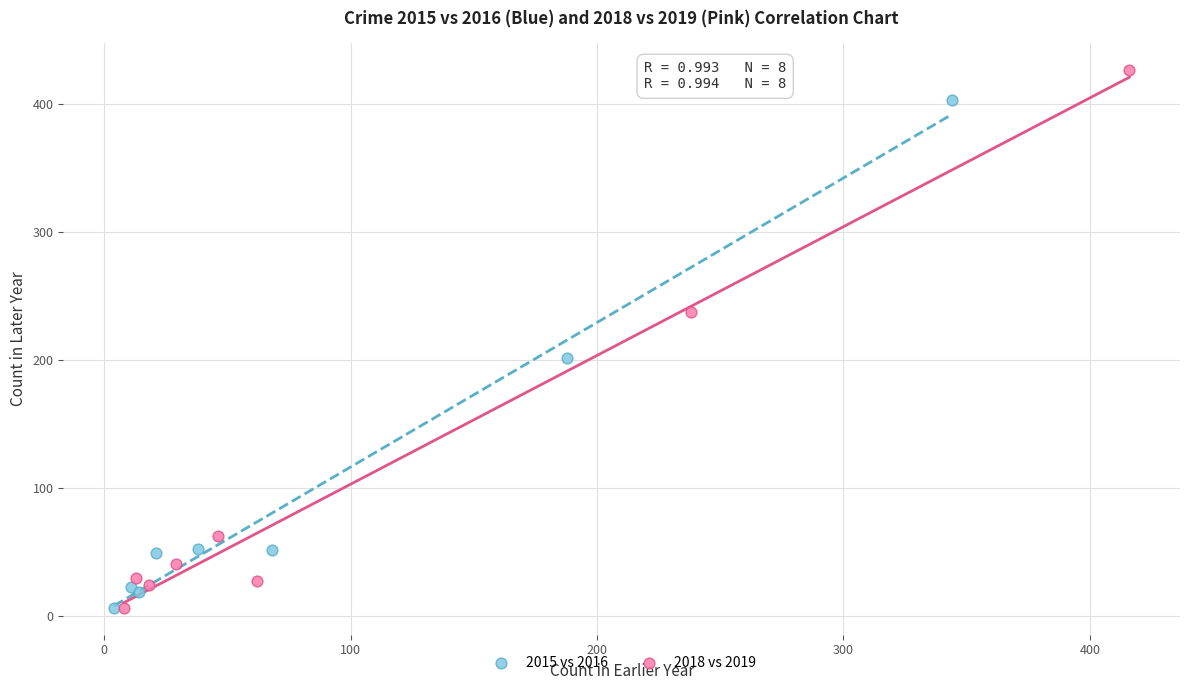

What are all the series names shown in the legend?

2015 vs 2016, 2018 vs 2019